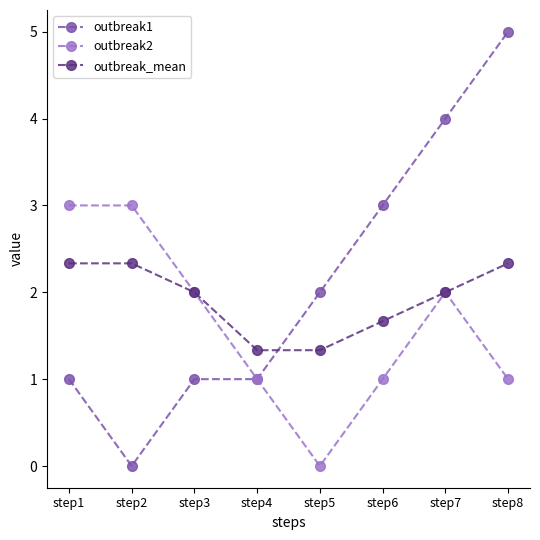

The outbreak_mean series shows 0.6 at step5. True or false?

False